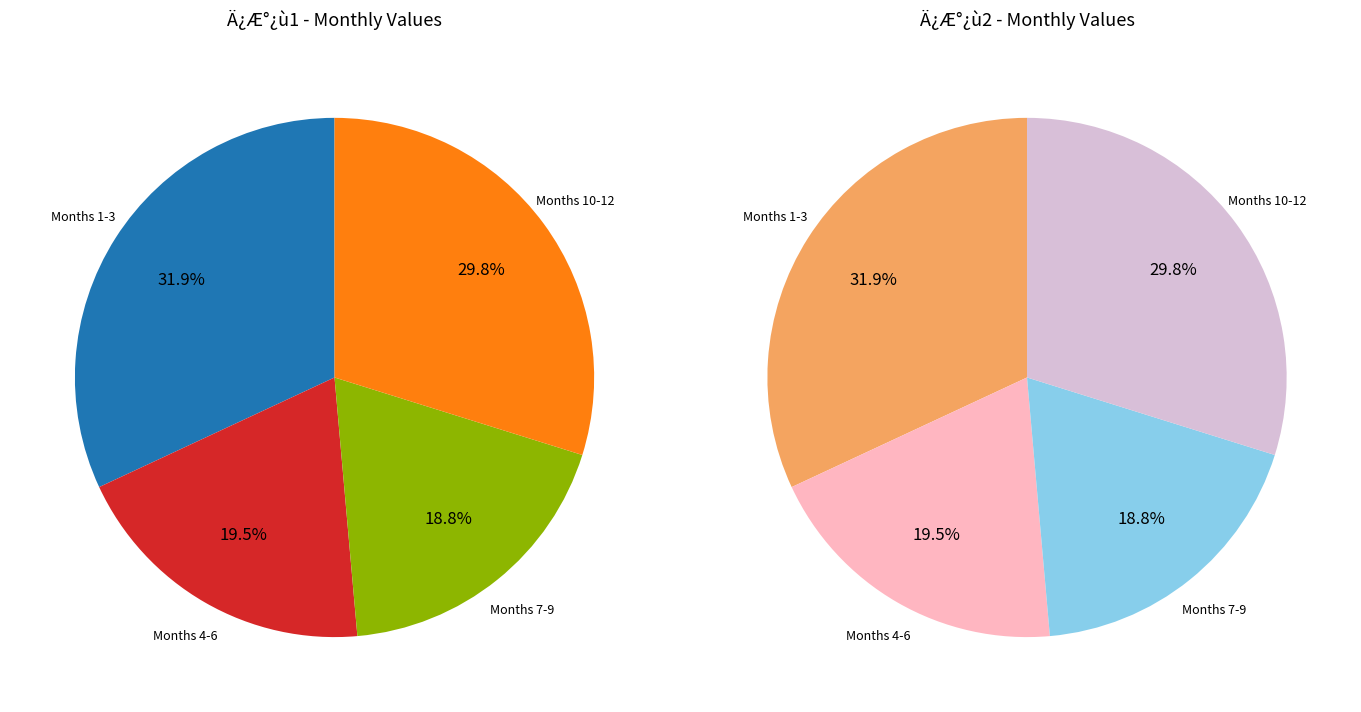

Is it true that 10 is 1% of the pie?

False